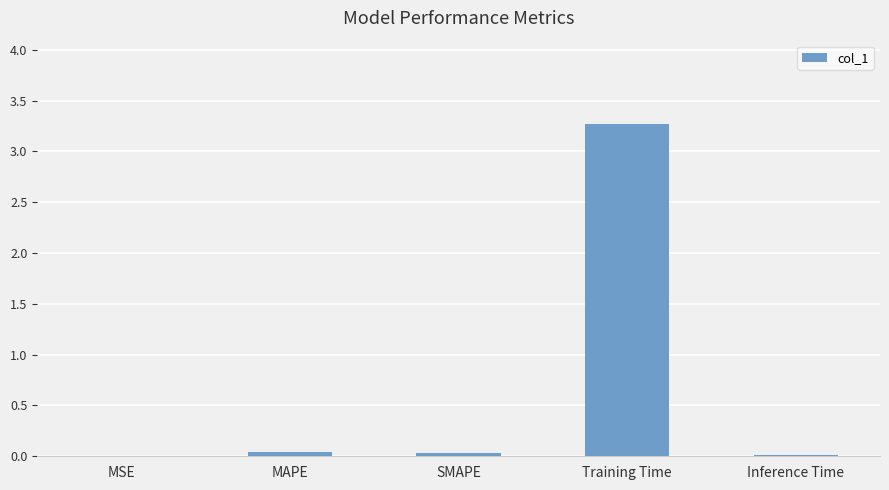

Which has a higher value, MAPE or Training Time?

Training Time